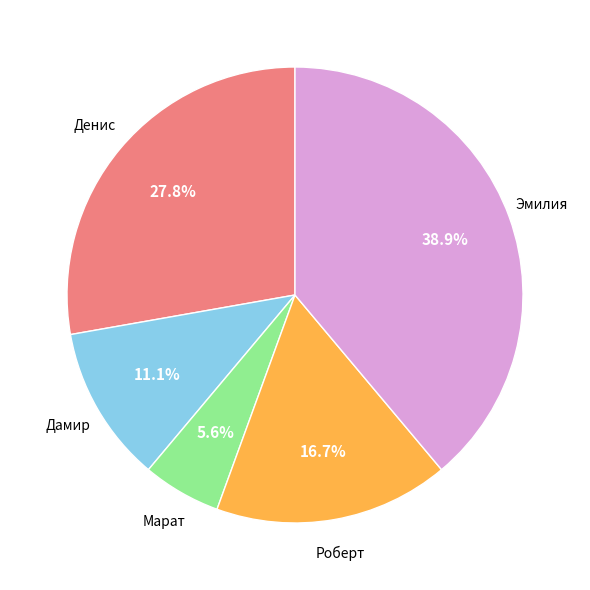

Is there a majority slice in this chart?

No